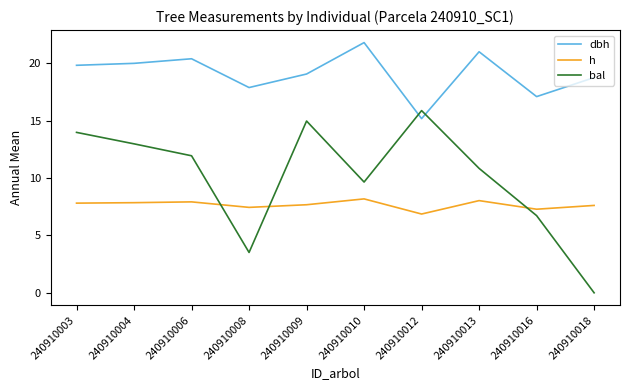

Which category has the highest value across all series?

240910010